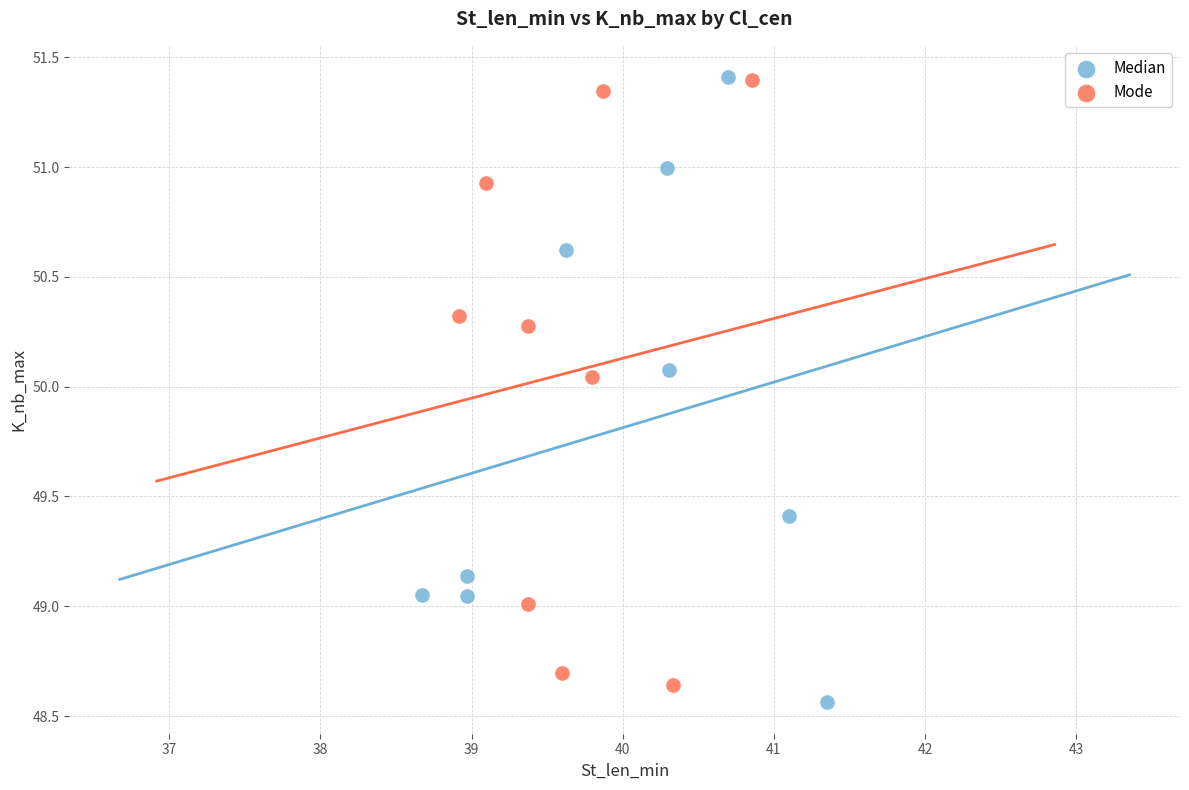

Which series has the largest Y range (max minus min)?

Median